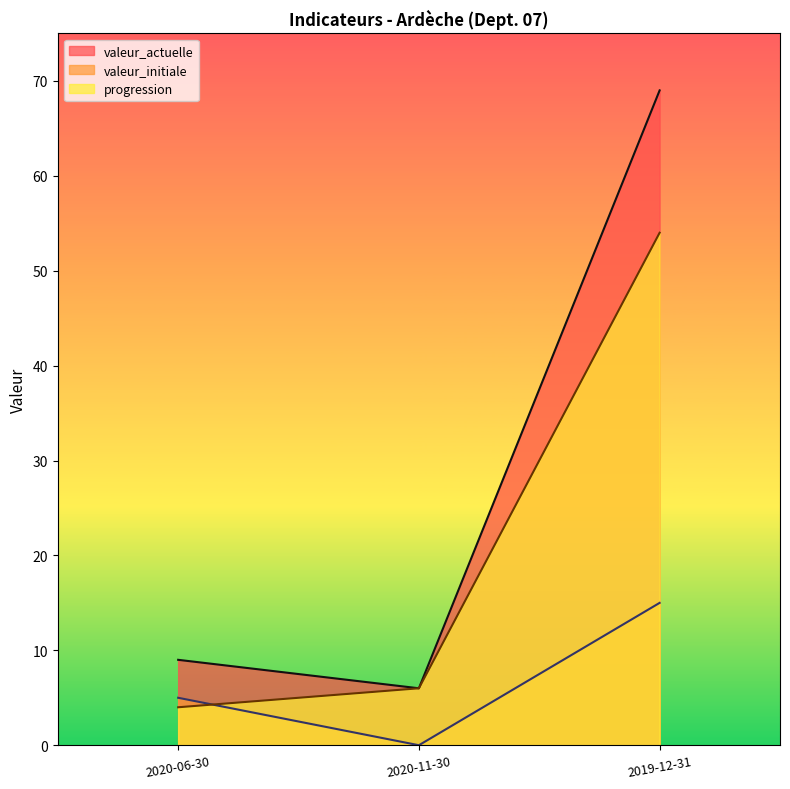

What is the sum of all progression values?

64